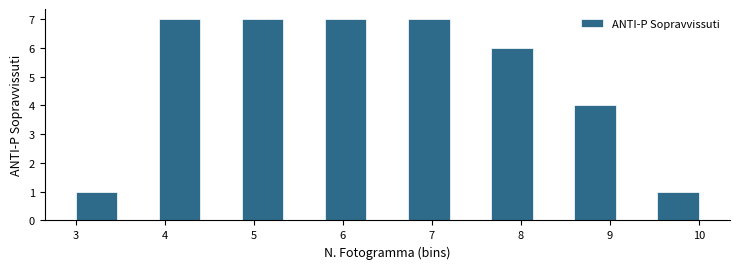

How tall is the bar that spans 6.7 to 7.2 on the x-axis? Neither the bar edges nor the heights are printed on the chart, so give them approximately, as read against the axes.

7